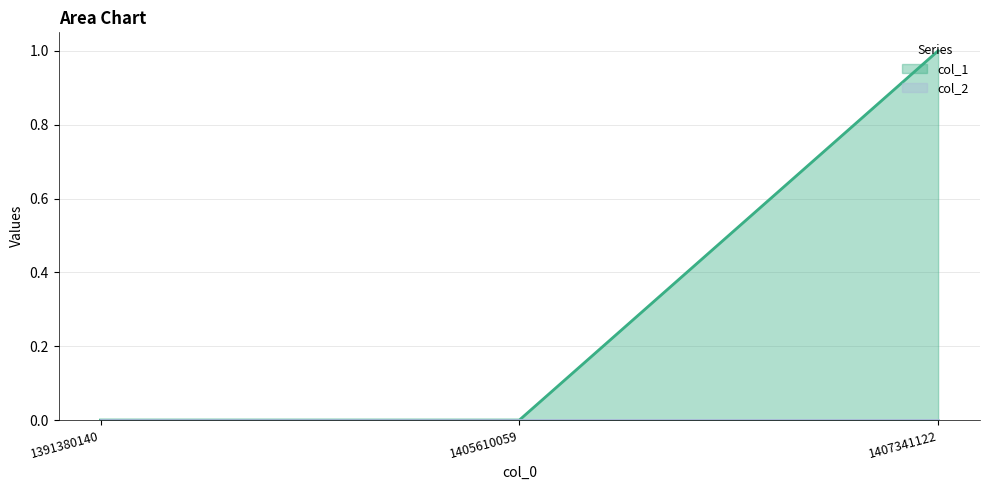

Reading left to right, transcribe all the data shown in this chart.

1391380140=0	1405610059=0	1407341122=1